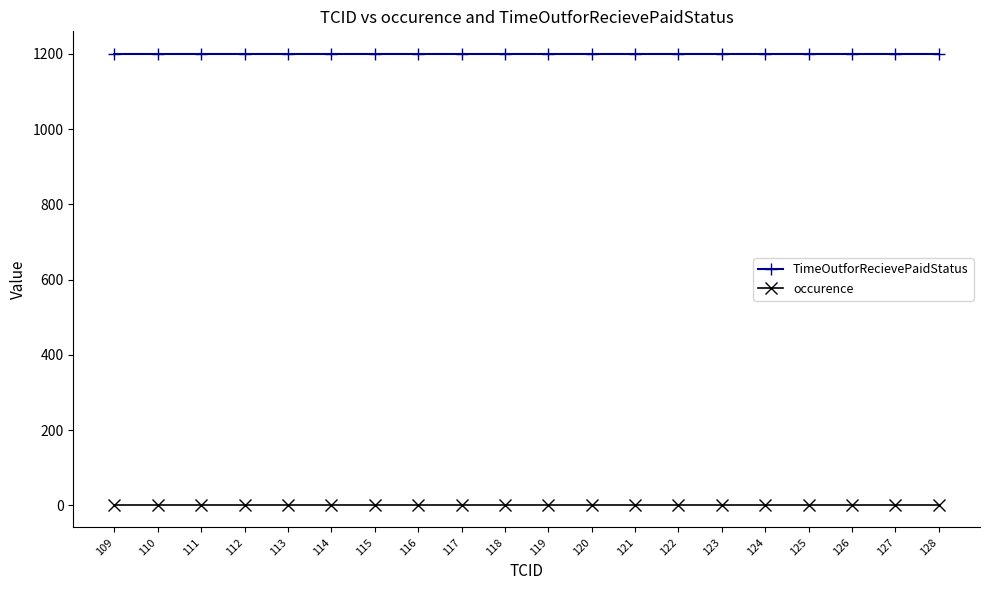

At how many categories does at least one series exceed 99?

20